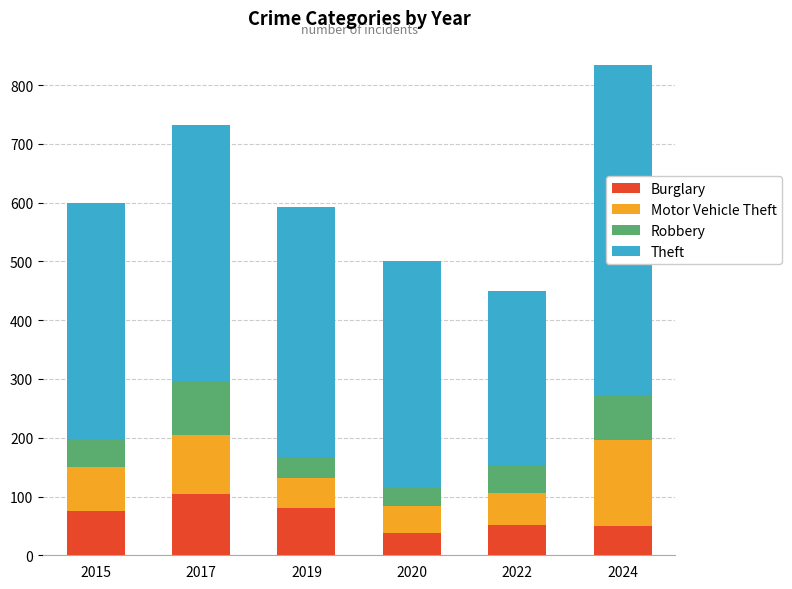

At which category is the sum across all series the highest?

2024